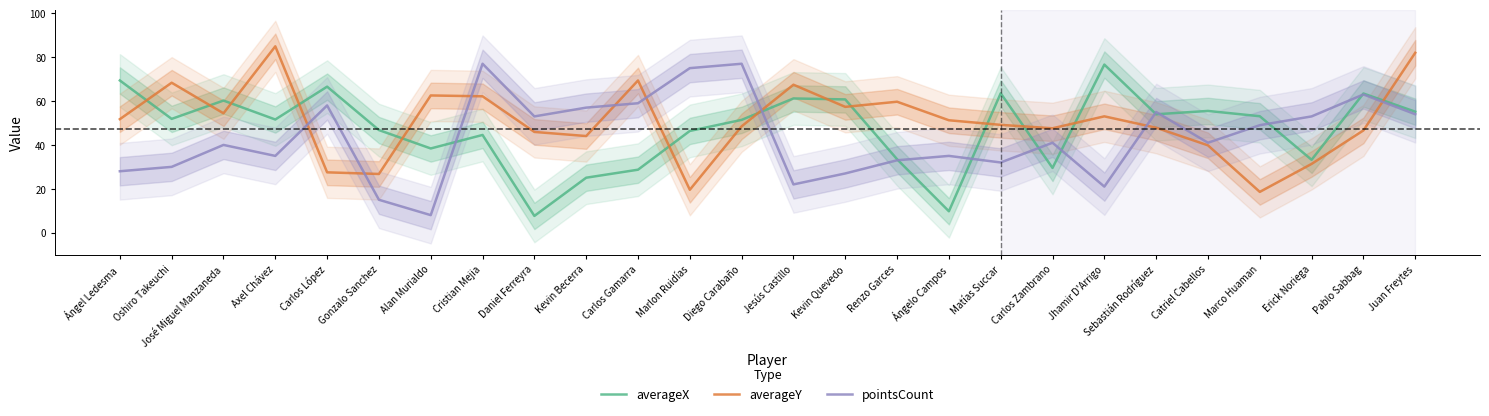

In averageX, how many points are higher than both neighbors (excluding endpoints)?

8